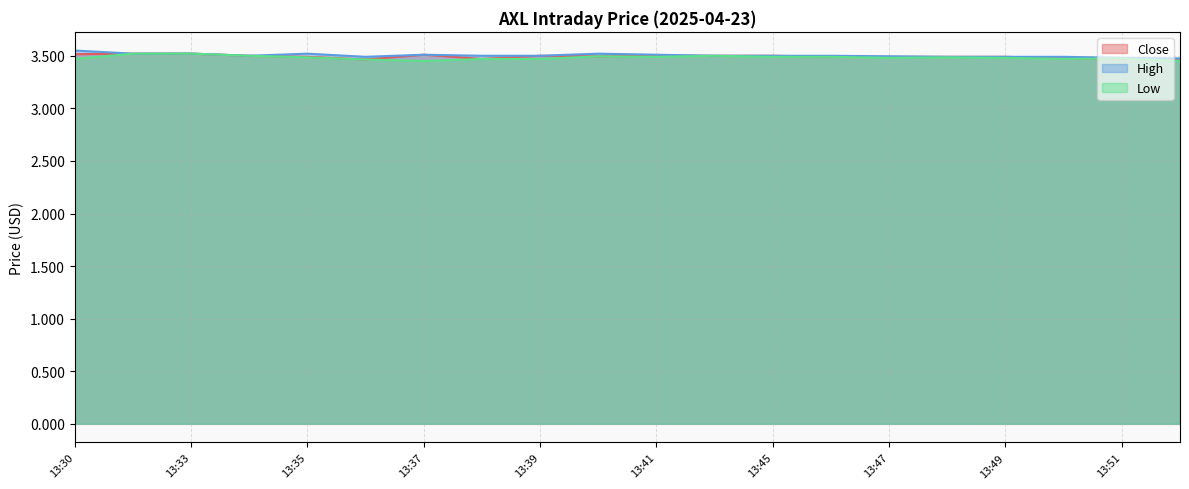

Rank the categories by High value from highest to lowest.

13:30, 13:33, 13:31, 13:35, 13:40, 13:37, 13:41, 13:34, 13:38, 13:39, 13:42, 13:45, 13:46, 13:47, 13:36, 13:48, 13:49, 13:50, 13:51, 13:52